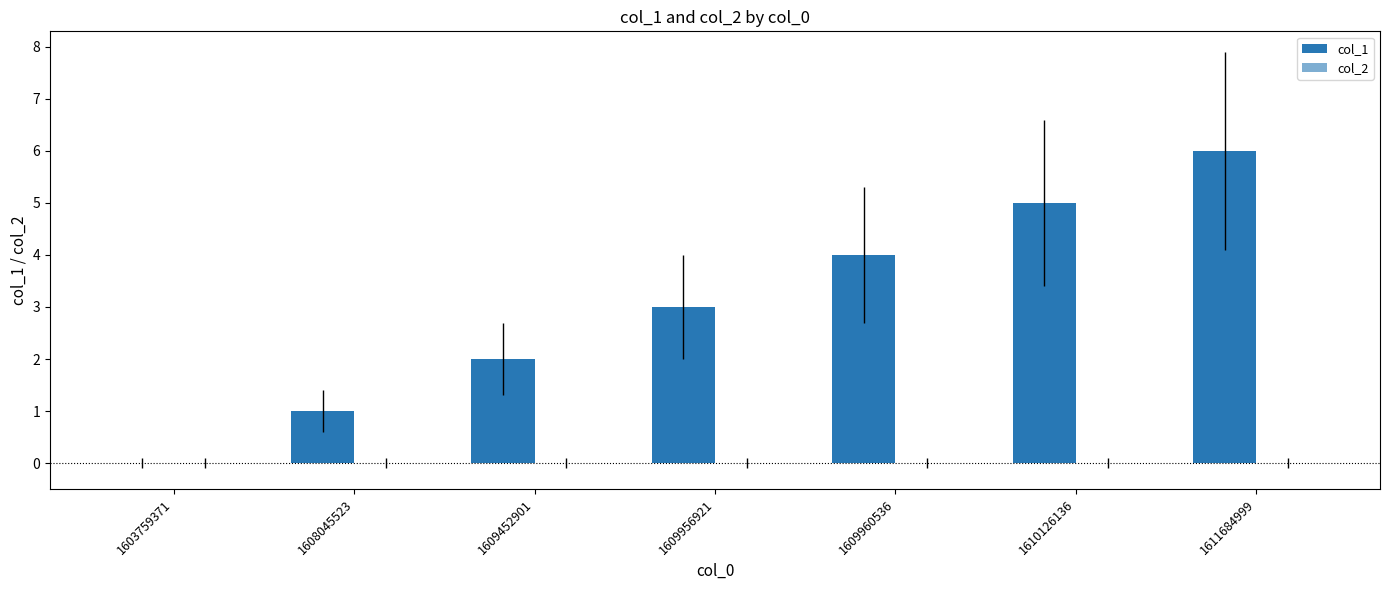

What is the maximum value shown in the chart?

6